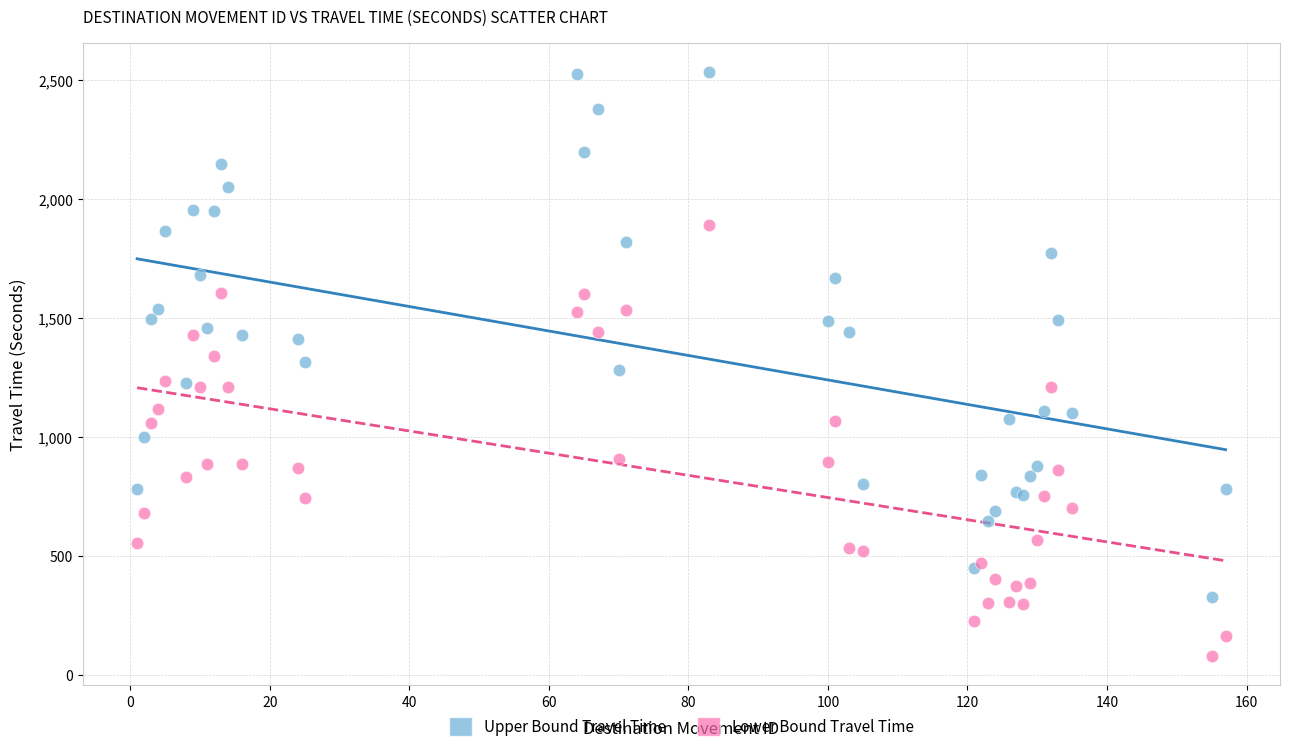

Which series has the largest Y range (max minus min)?

Upper Bound Travel Time